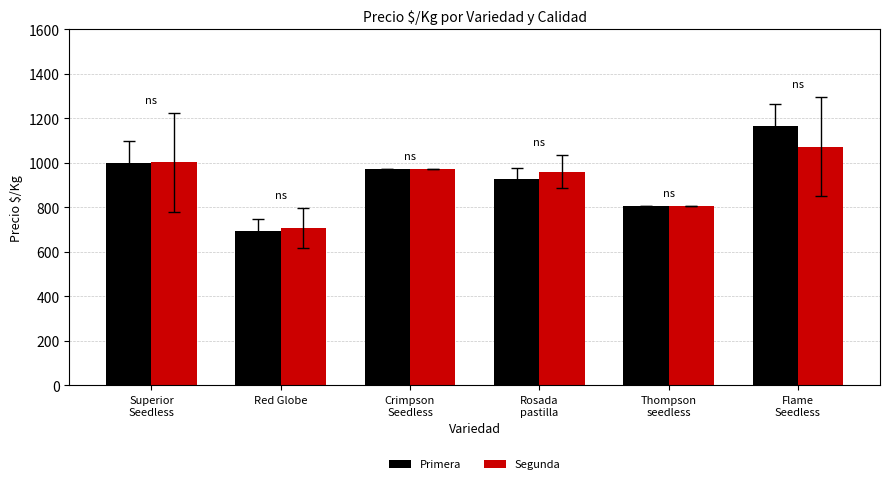

What is the difference between the Segunda values at Rosada
pastilla and Thompson
seedless?

155